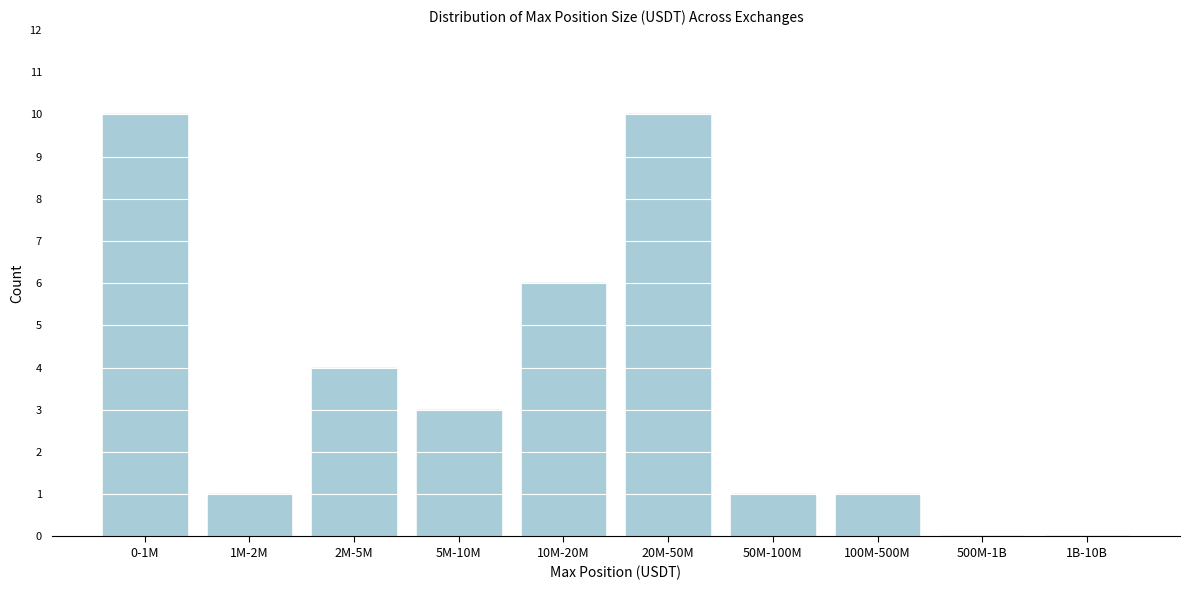

Reading left to right, list all the values displayed in this chart.

0-1M=10	1M-2M=1	2M-5M=4	5M-10M=3	10M-20M=6	20M-50M=10	50M-100M=1	100M-500M=1	500M-1B=0	1B-10B=0